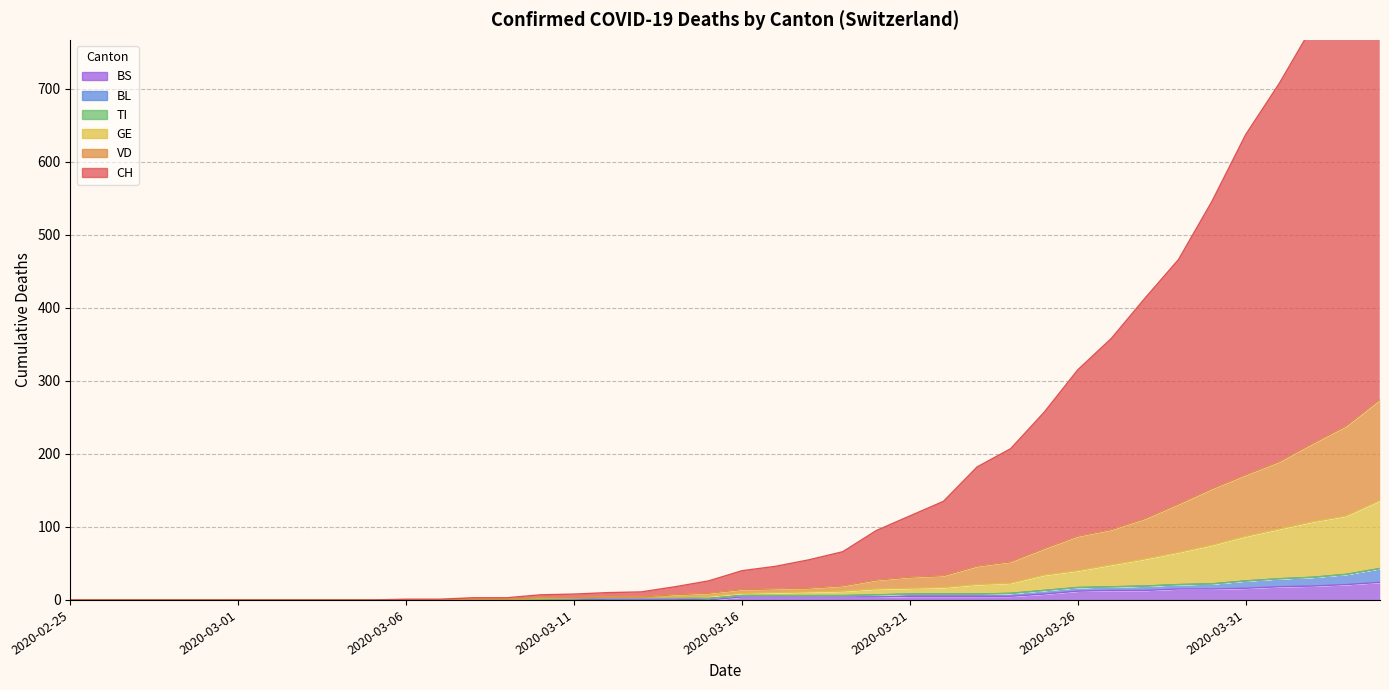

True or false: CH and GE intersect in this chart.

False